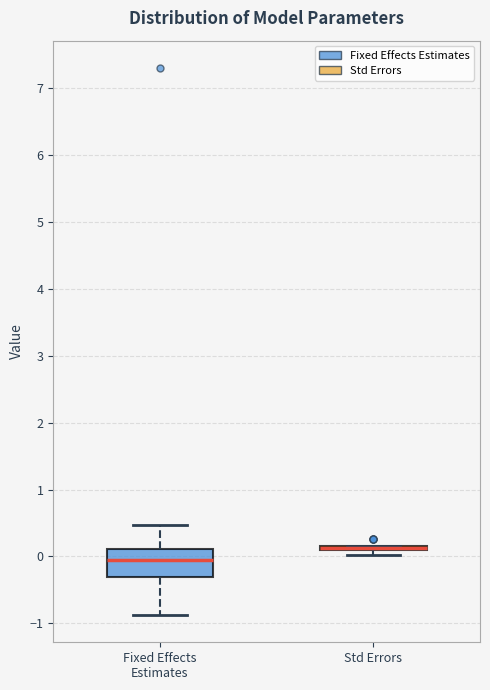

Comparing the boxes themselves (not the whiskers), which one is the tallest?

Fixed Effects Estimates